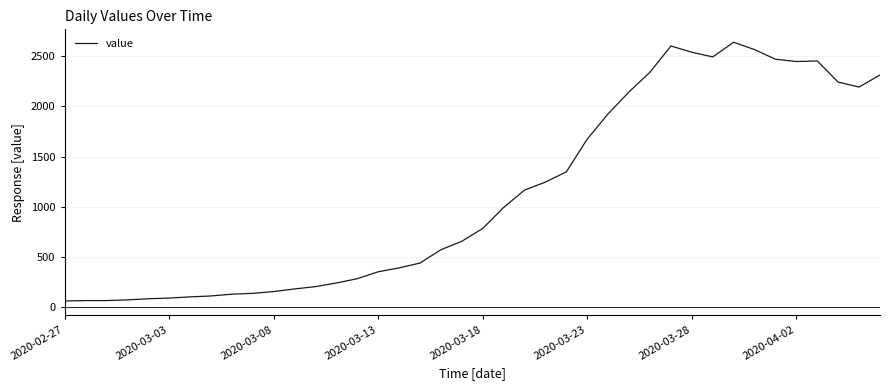

What is the maximum value shown in the chart?

2639